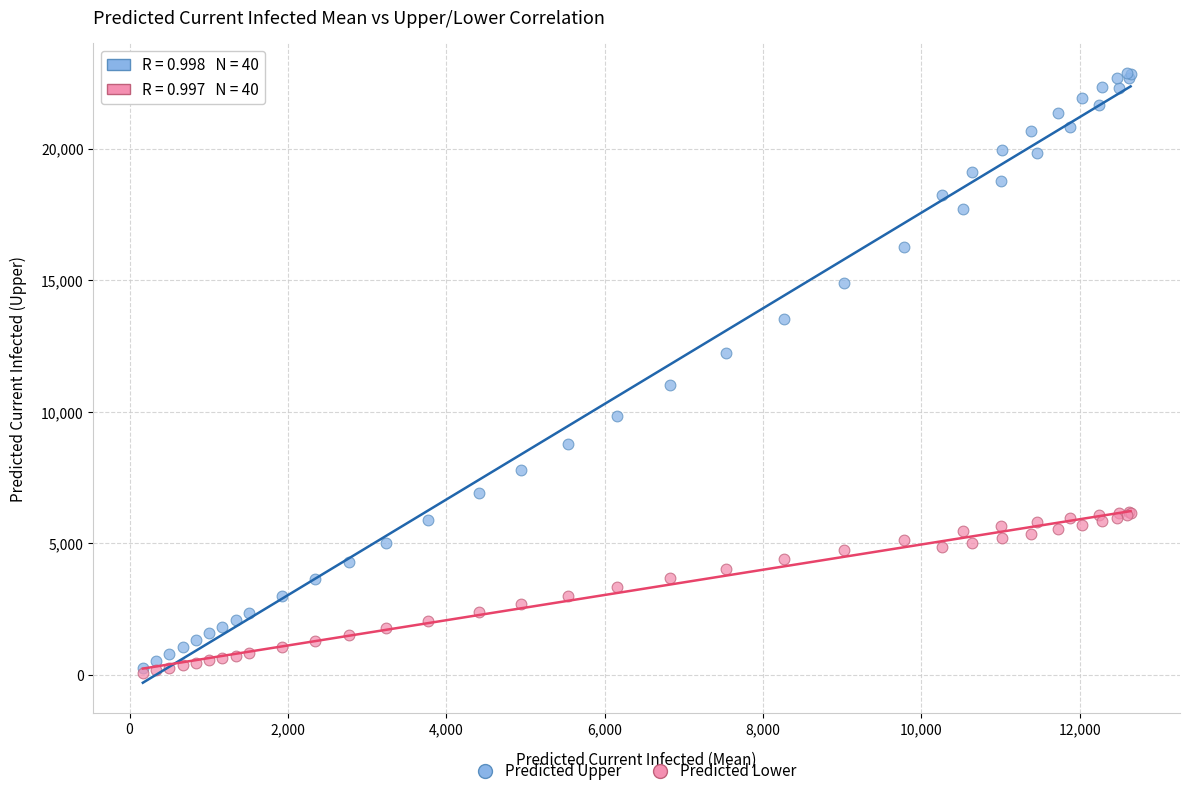

Which series has the widest spread of Y values?

Predicted Upper